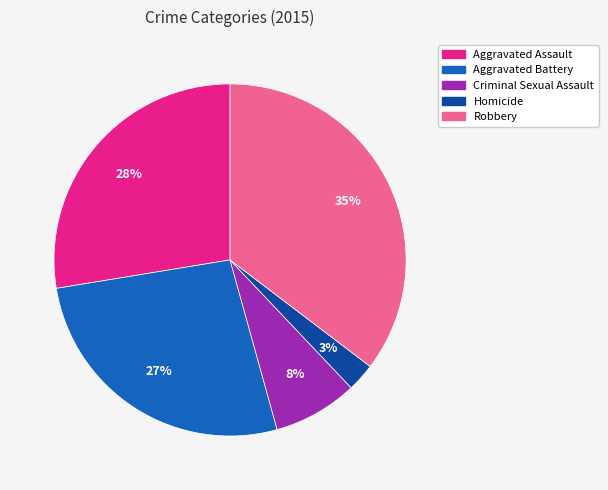

To the nearest percent, what is the combined percentage of Criminal Sexual Assault and Robbery?

43%